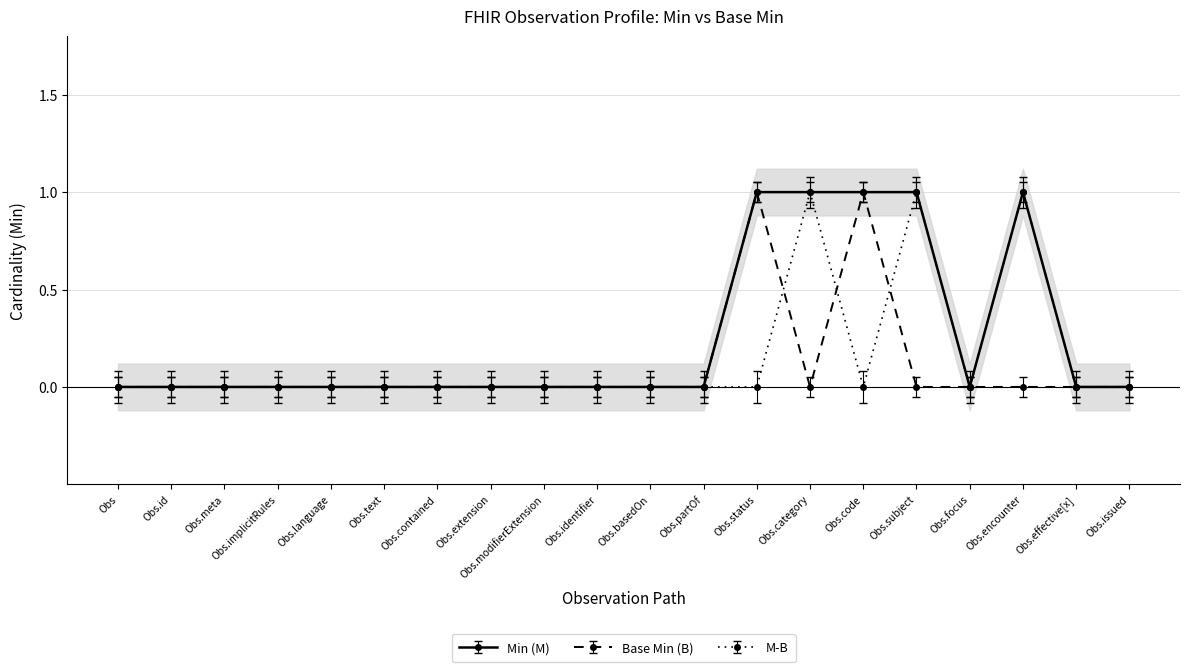

Is this an area chart (filled region under the line)?

No